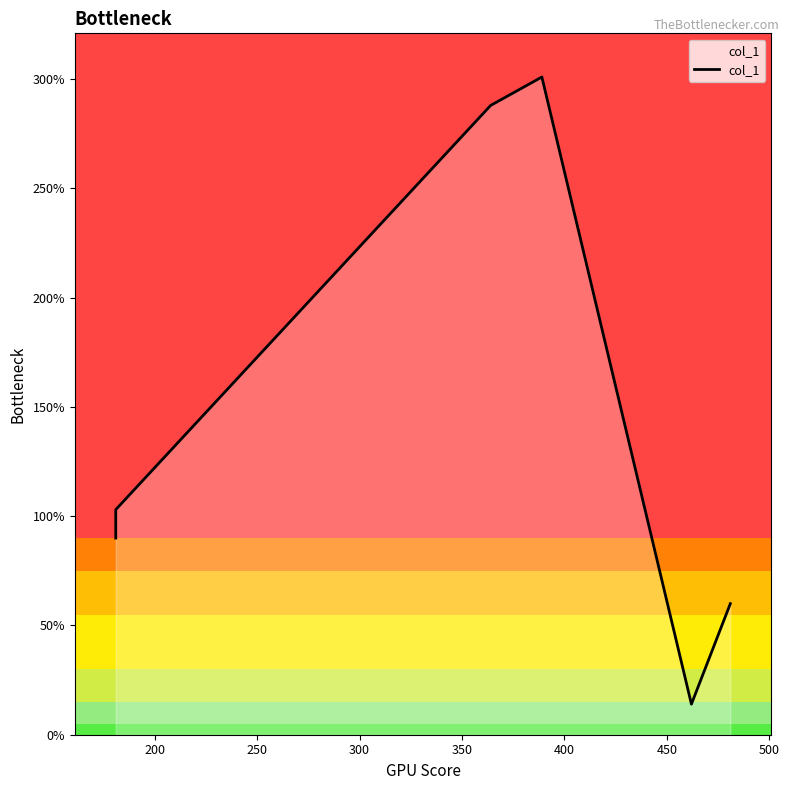

How many lines are shown in the chart?

1